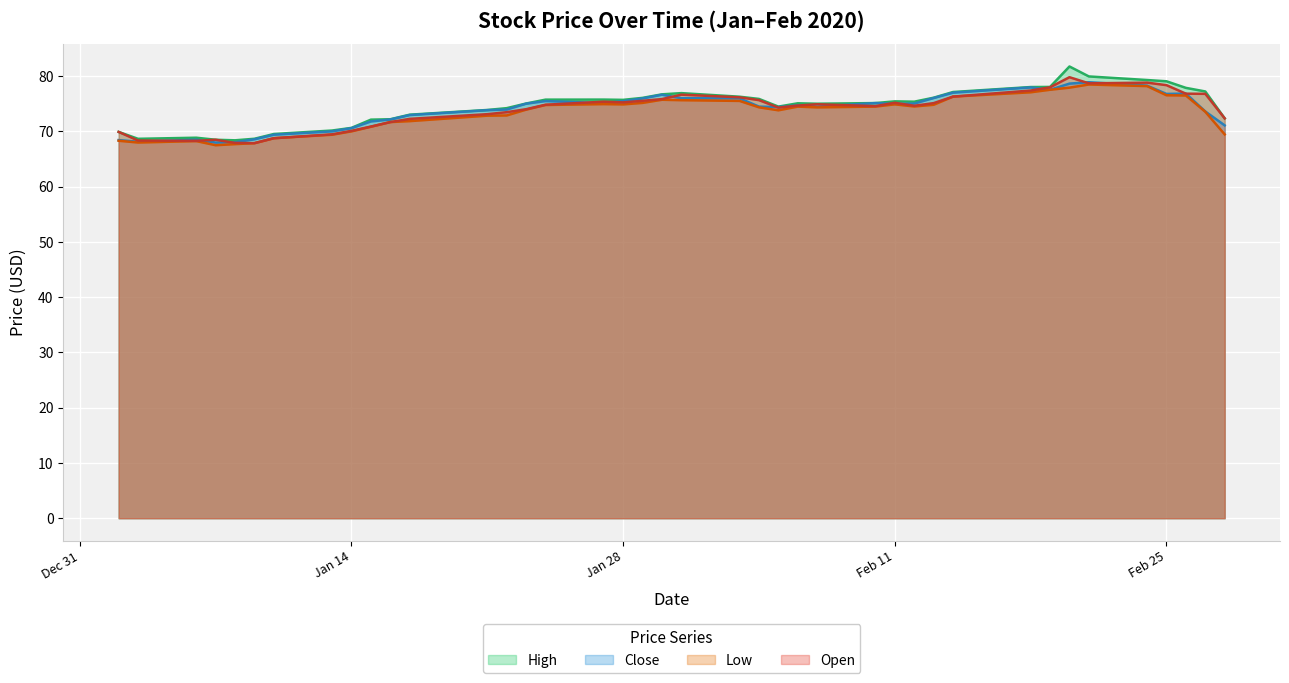

True or false: Low and Open cross at least once.

False